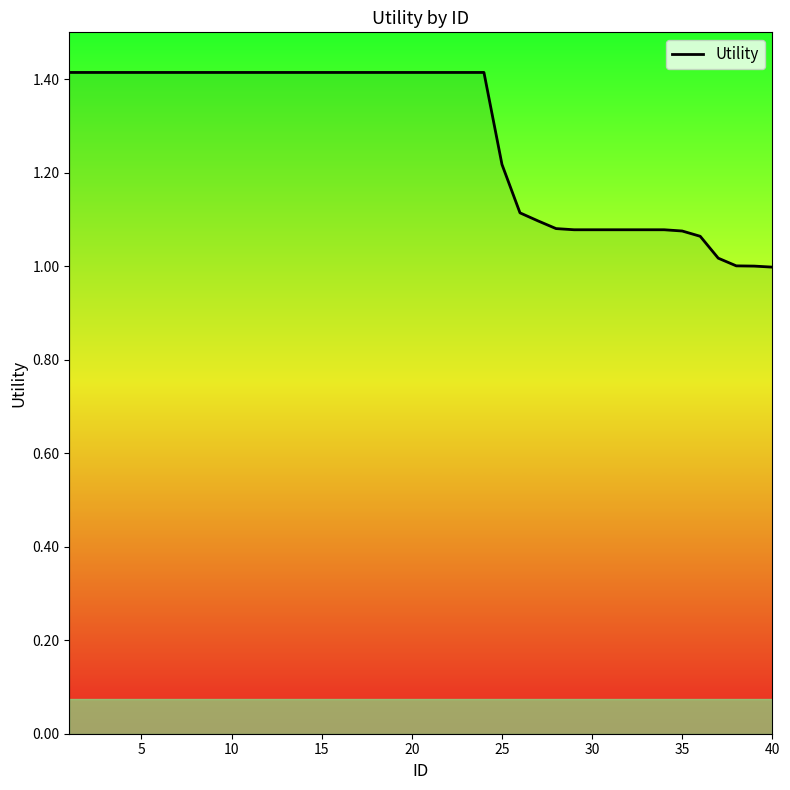

What is the maximum value shown in the chart?

1.4